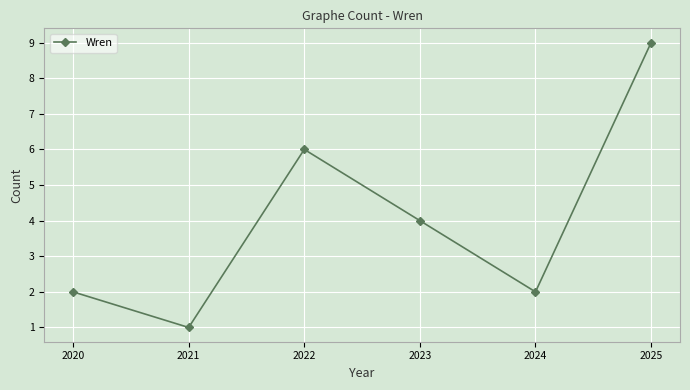

Which has a higher value, 2020 or 2022?

2022